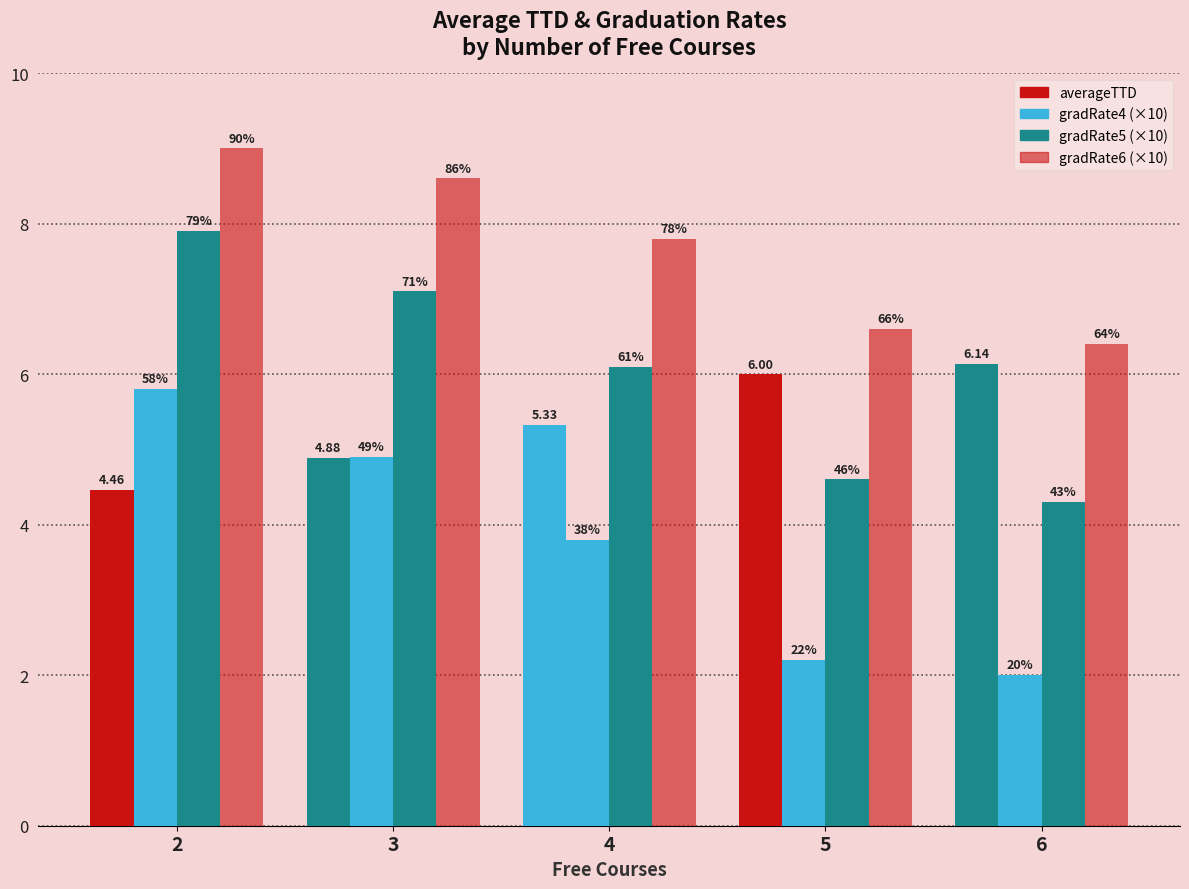

How many bars are there in total?

20